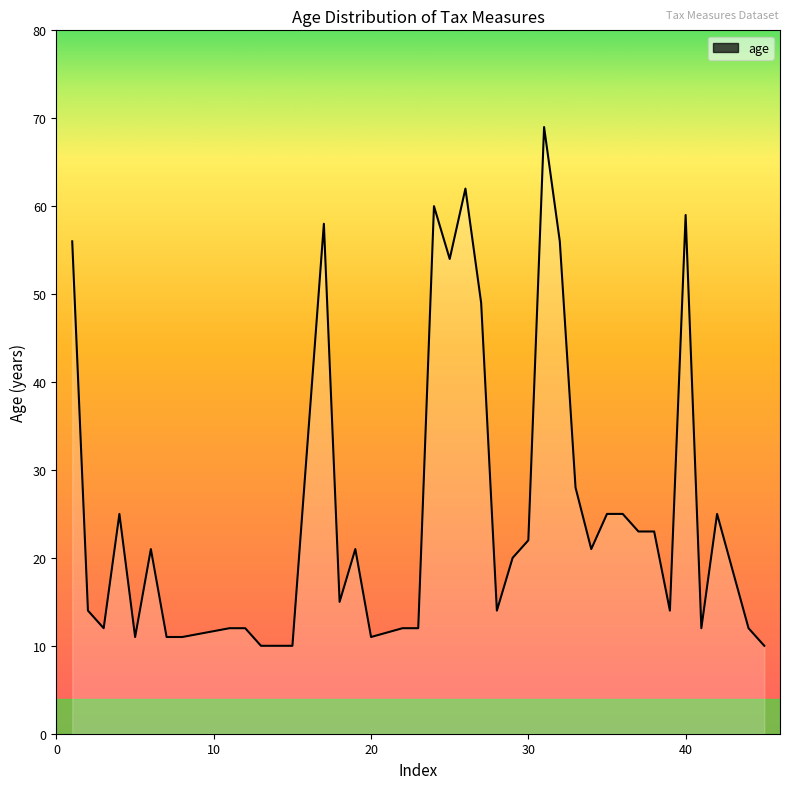

What is the change in value from 41 to 45?

-2